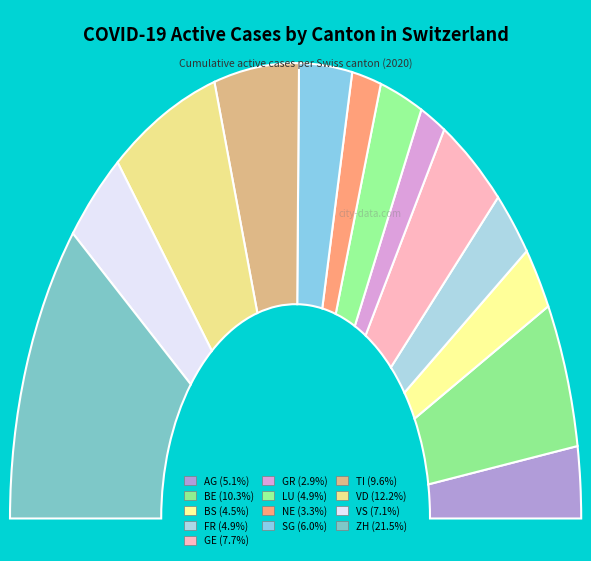

Combined, do TI and AG account for over 50%?

No